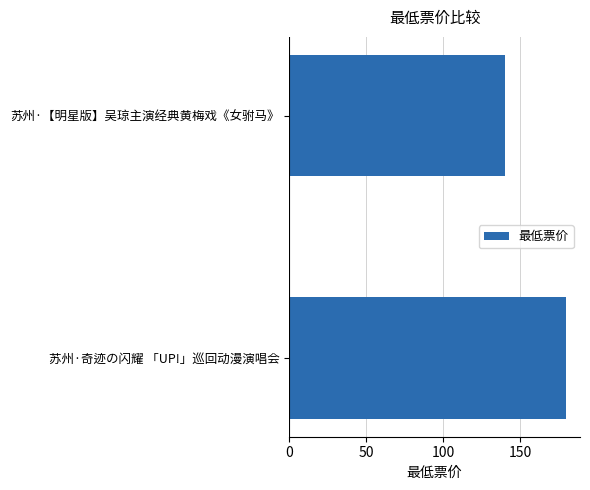

Reading bottom to top, list all the values displayed in this chart.

苏州·奇迹の闪耀 「UP!」巡回动漫演唱会=180	苏州·【明星版】吴琼主演经典黄梅戏《女驸马》=140